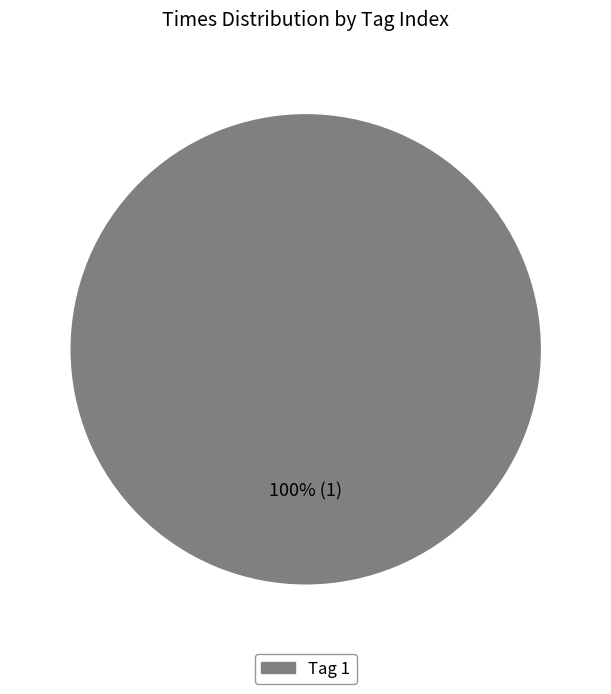

Count the number of slices in the pie.

1